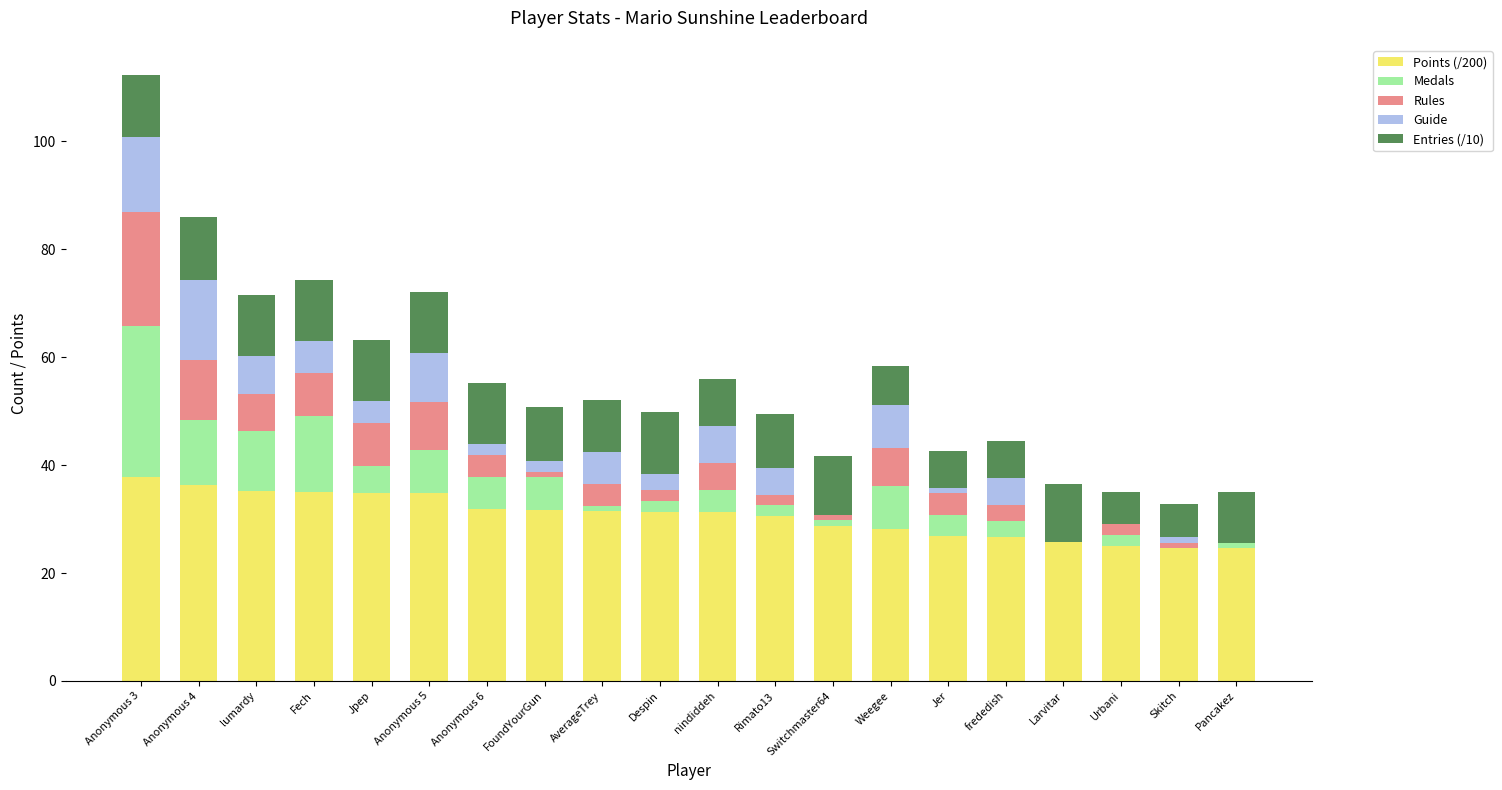

What is the total value across all series at Anonymous 3?

112.3